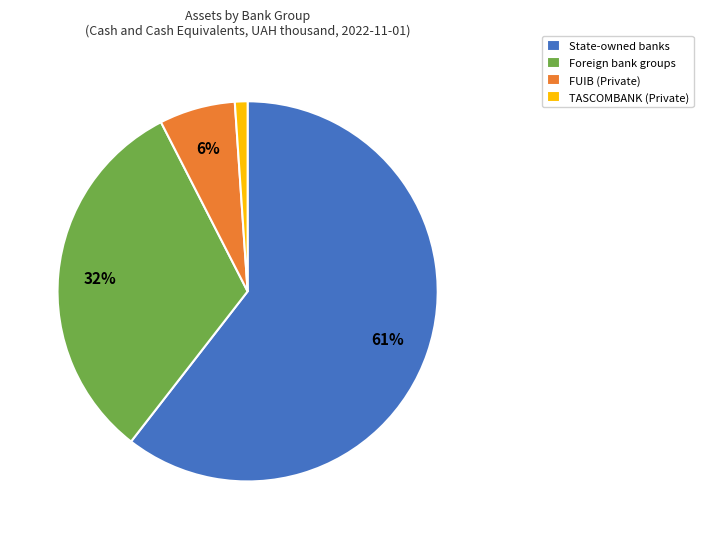

To the nearest percent, what is the average slice percentage?

25%